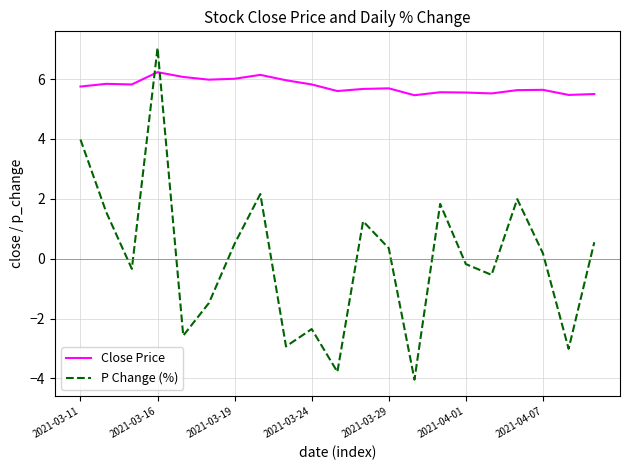

How many times do Close Price and P Change (%) cross each other?

2